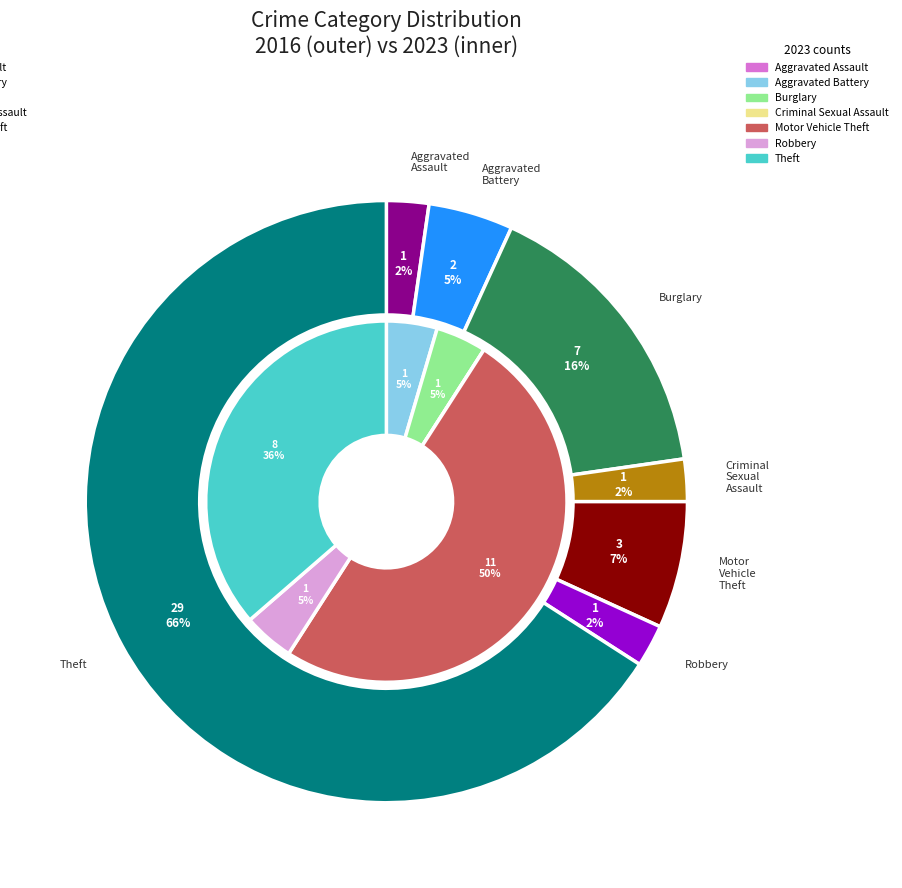

To the nearest percent, what percentage of the pie is 5?

5%